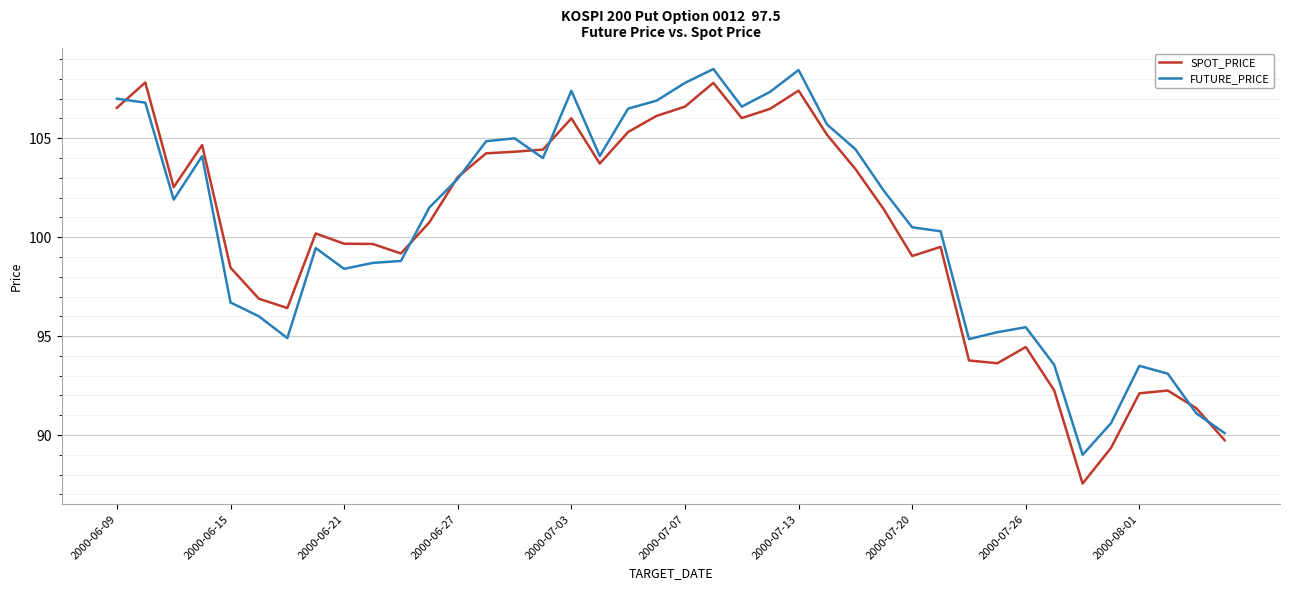

What is the maximum value for SPOT_PRICE?

107.8